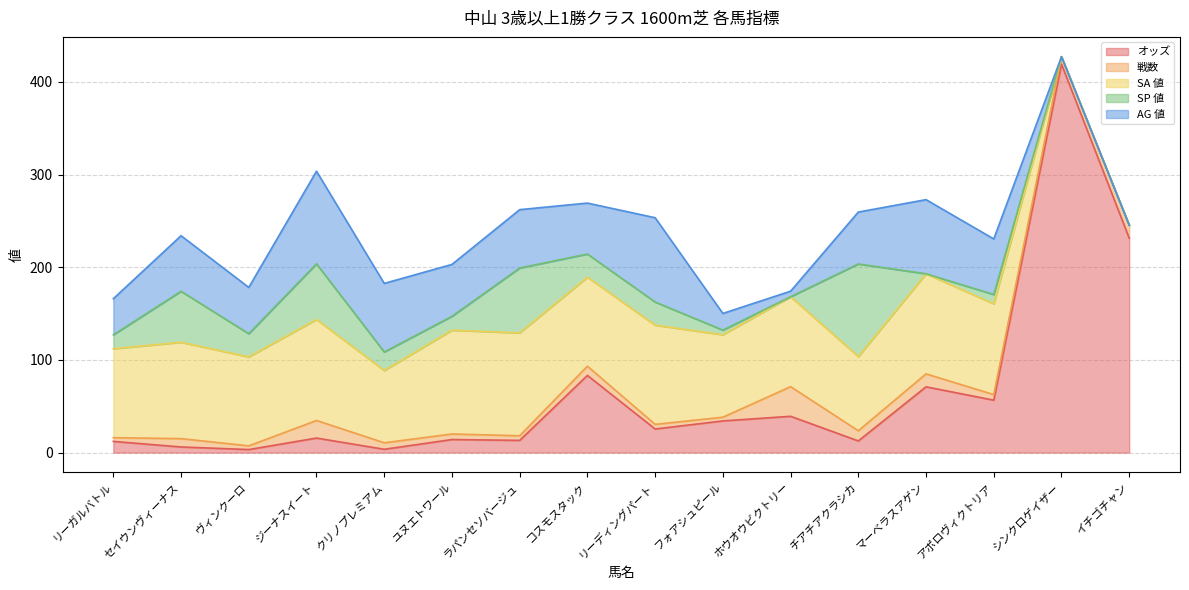

The value of AG 値 at ヴィンクーロ is 50.0. True or false?

True